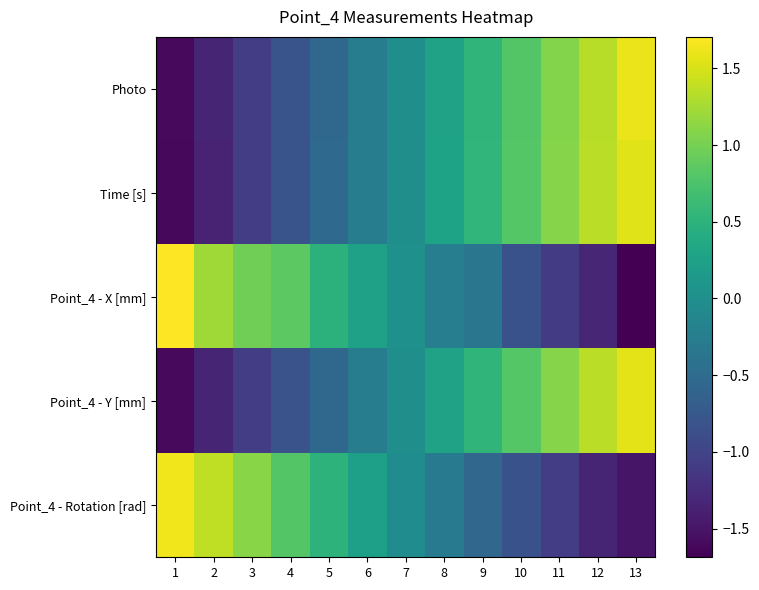

Count the number of categories in the chart.

13